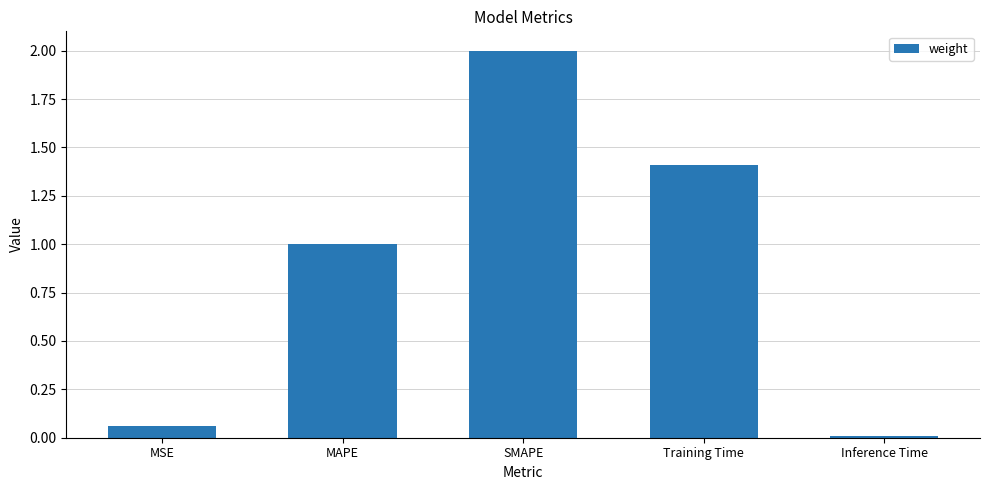

Which category has the highest value across all series?

SMAPE